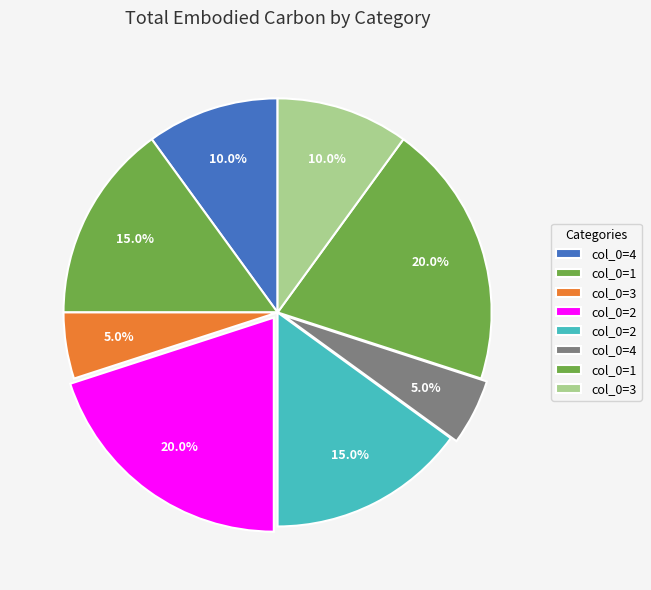

Rank the categories by value from highest to lowest.

2, 1, 1, 2, 4, 3, 3, 4